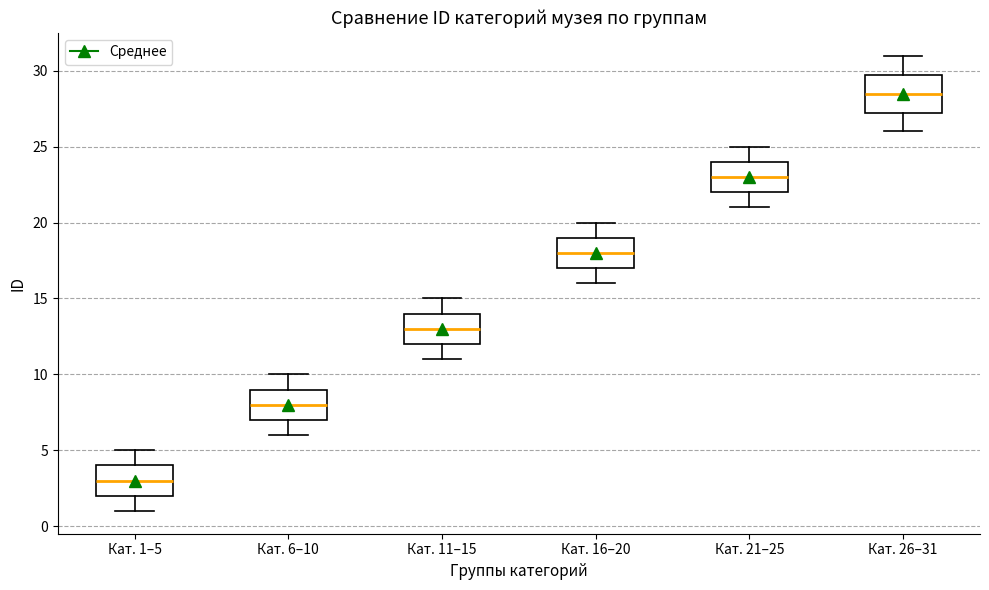

Where is the lower edge of the box for Кат. 21–25 on the y-axis? The values are not printed on the chart, so give them approximately, as read against the axis.

22.0